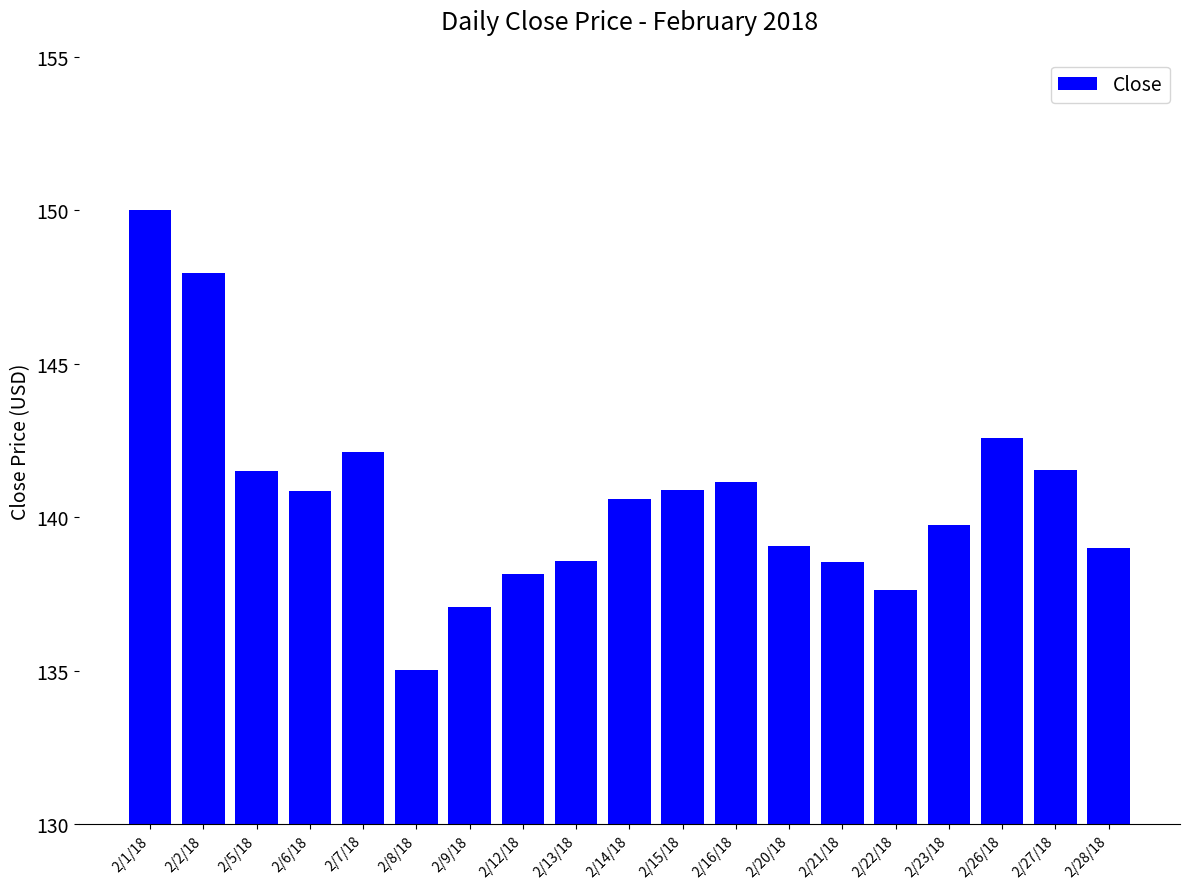

What is the difference between the maximum and minimum values?

15.0